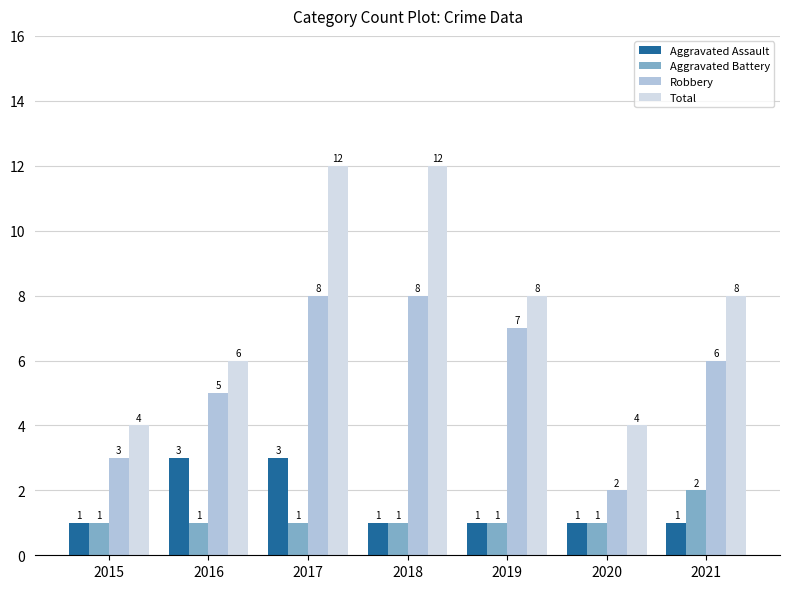

Which series has the largest total across all categories?

Total